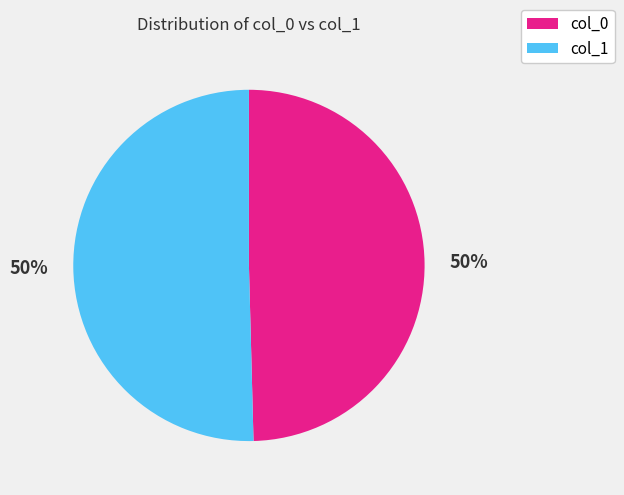

Approximately how many times larger is the value at col_0 compared to col_1?

1.0